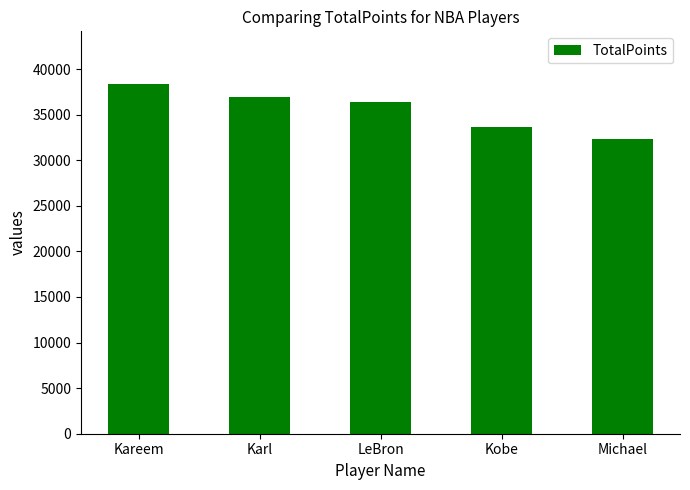

What is the change in value from Kareem to LeBron?

-2006